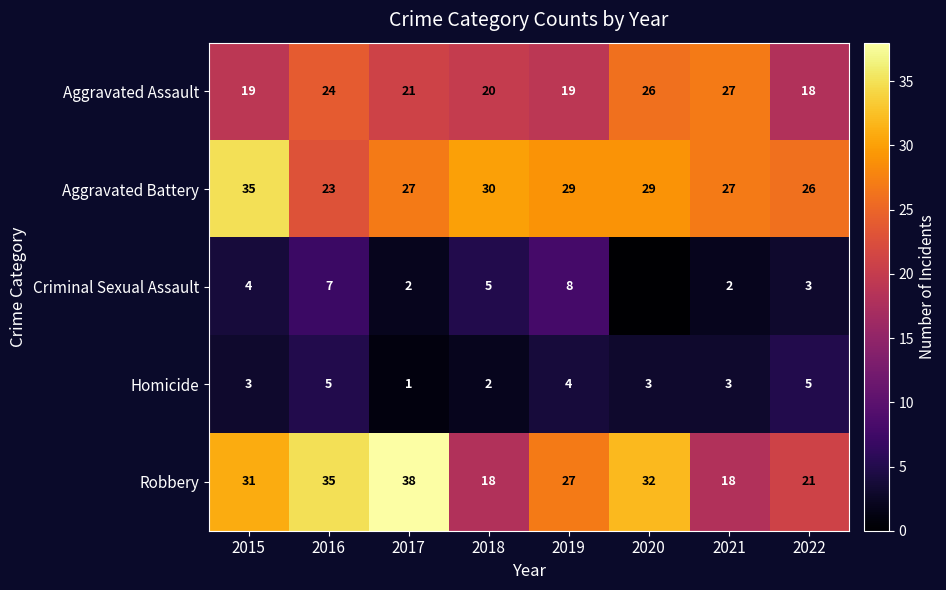

Is the value of Homicide at 2016 greater than the value of Aggravated Battery at 2019?

No